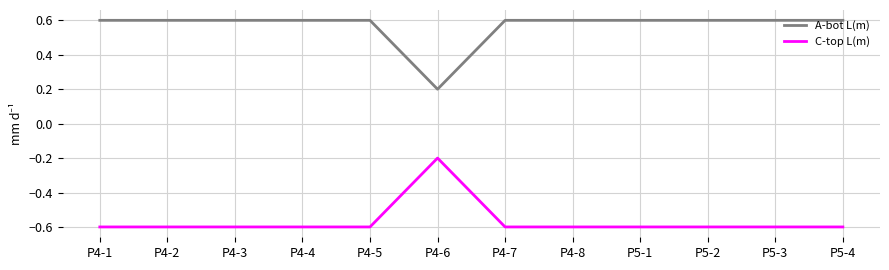

How many lines are shown in the chart?

2